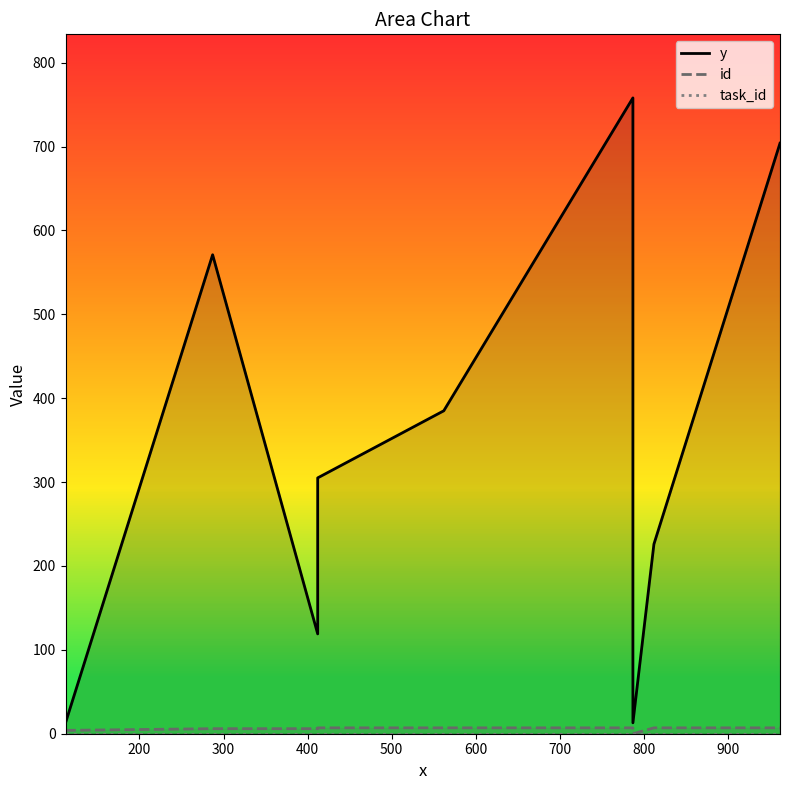

Does the chart display data point markers on the line(s)?

No